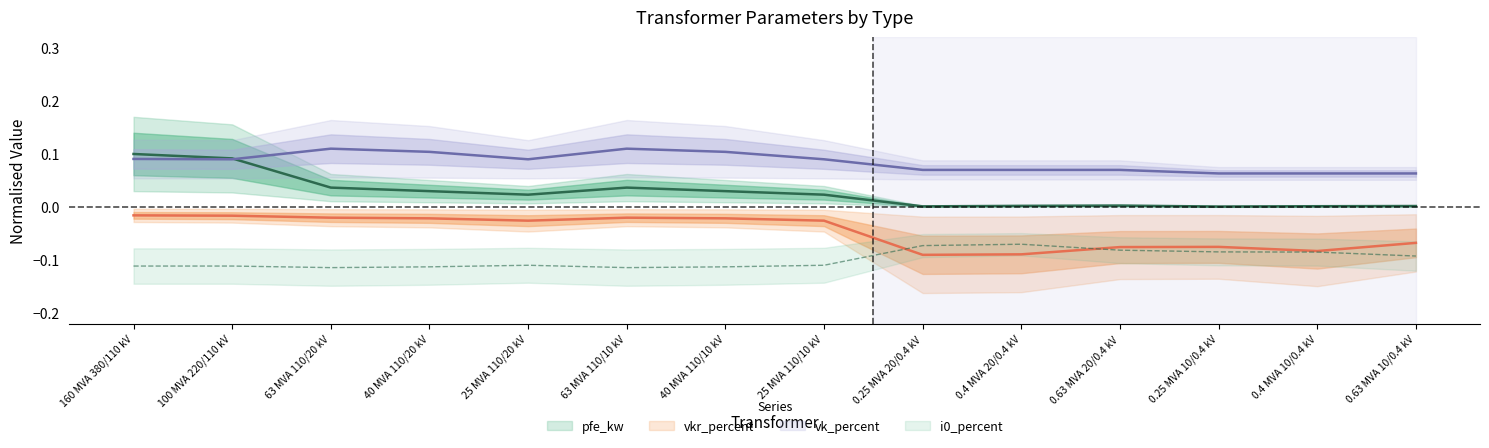

Which has a higher value, 0.25 MVA 10/0.4 kV or 0.25 MVA 20/0.4 kV?

0.25 MVA 20/0.4 kV